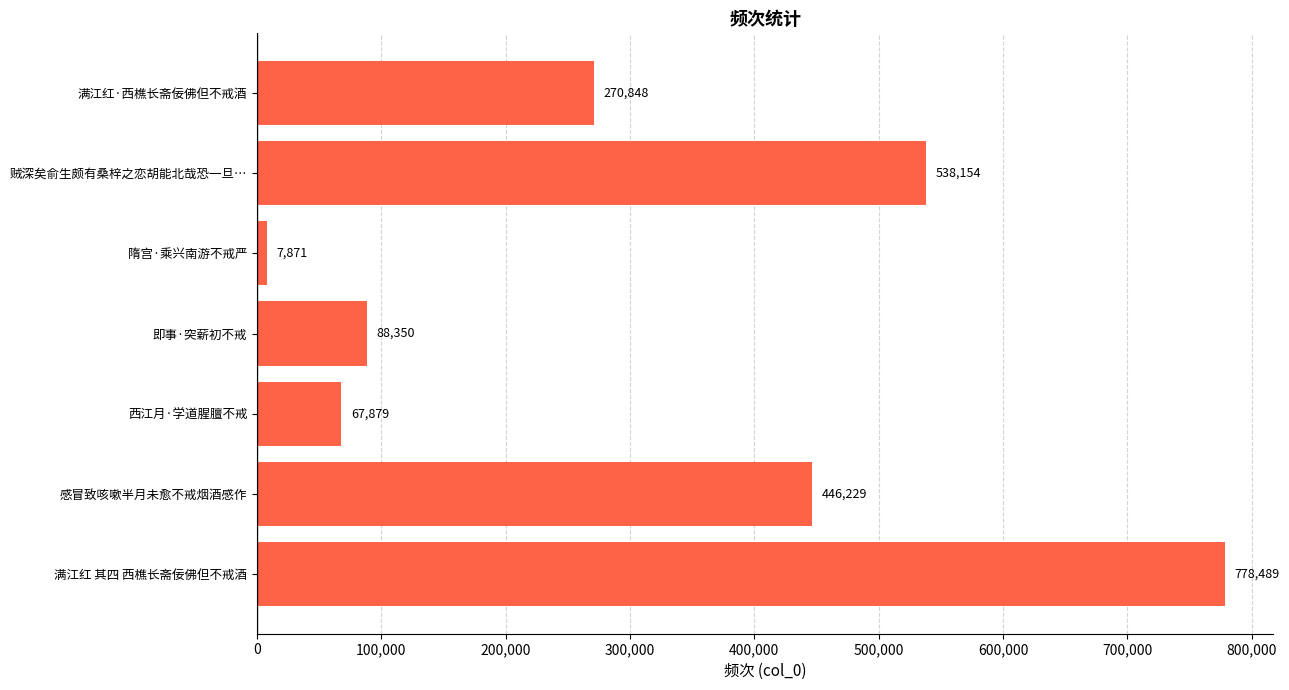

Rank the categories by value from lowest to highest.

隋宫·乘兴南游不戒严, 西江月·学道腥膻不戒, 即事·突薪初不戒, 满江红·西樵长斋佞佛但不戒酒, 感冒致咳嗽半月未愈不戒烟酒感作, 贼深矣俞生颇有桑梓之恋胡能北哉恐一旦…, 满江红 其四 西樵长斋佞佛但不戒酒